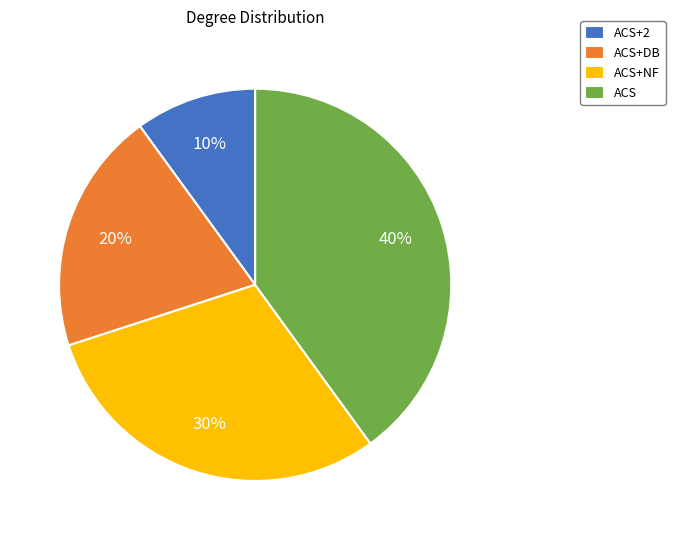

To the nearest percent, what is the average slice percentage?

25%